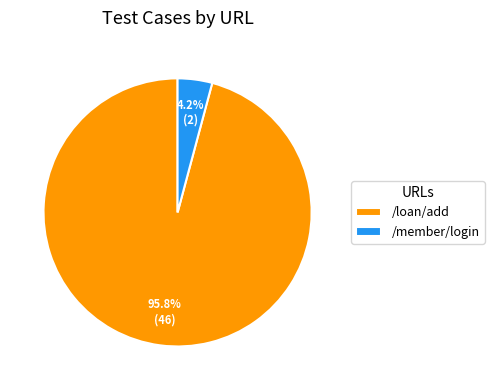

Rank the categories by value from lowest to highest.

/member/login, /loan/add